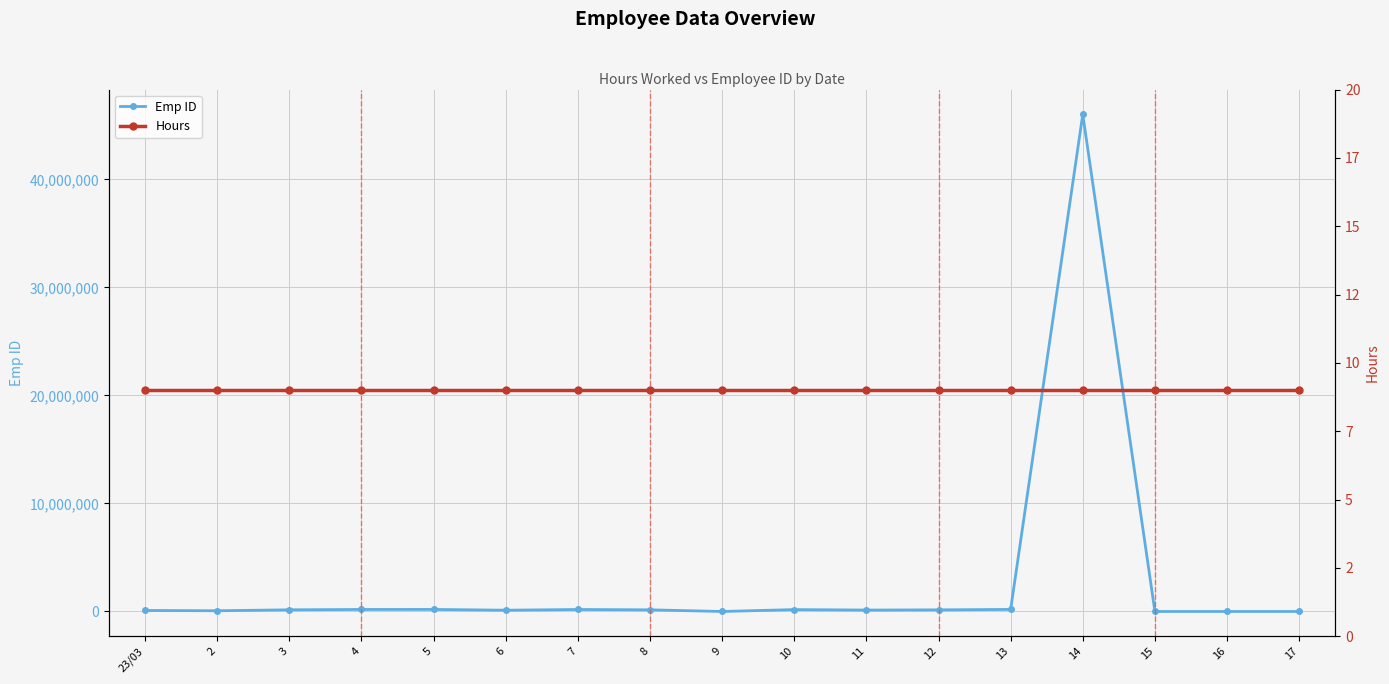

Which has a higher value, 17 or 16?

17